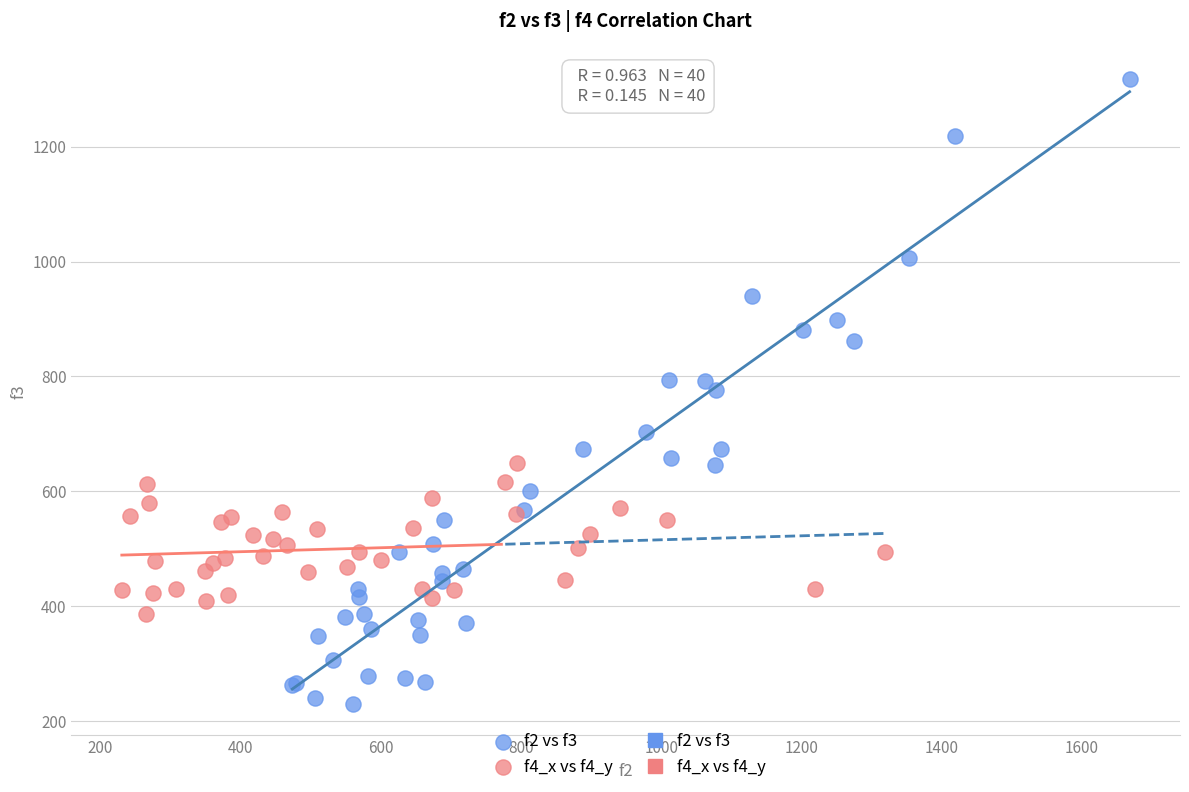

Which series reaches the maximum Y coordinate?

f2 vs f3